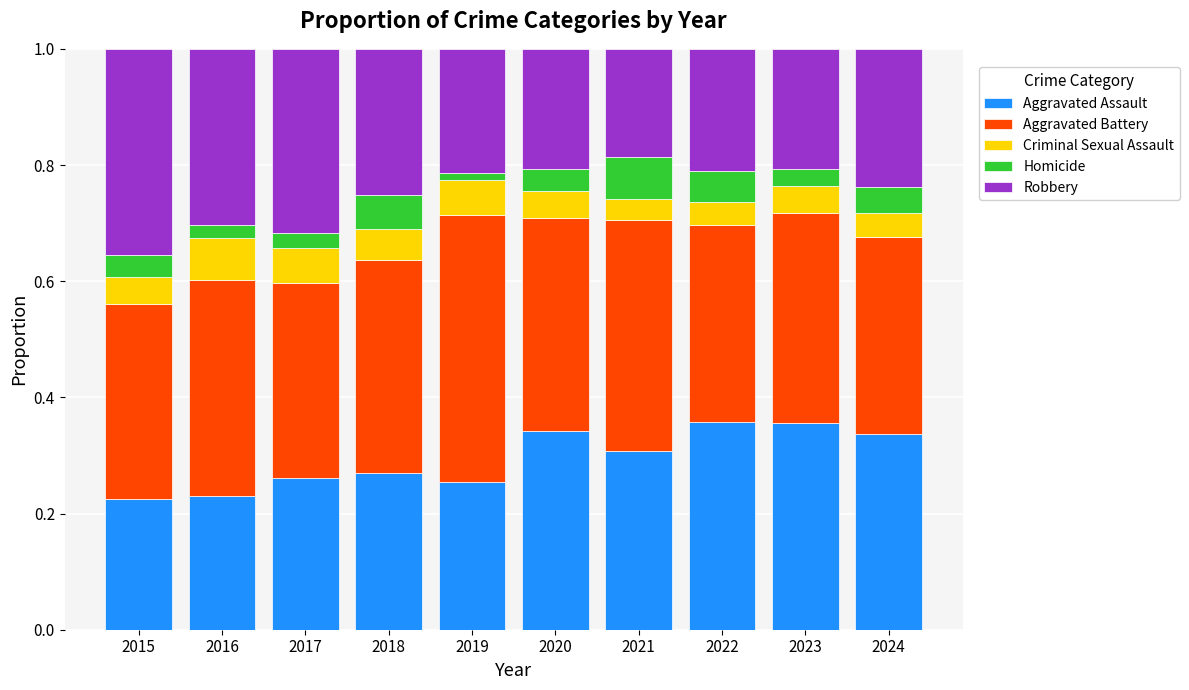

Is it true that Aggravated Assault equals 0.5 at 2021?

False